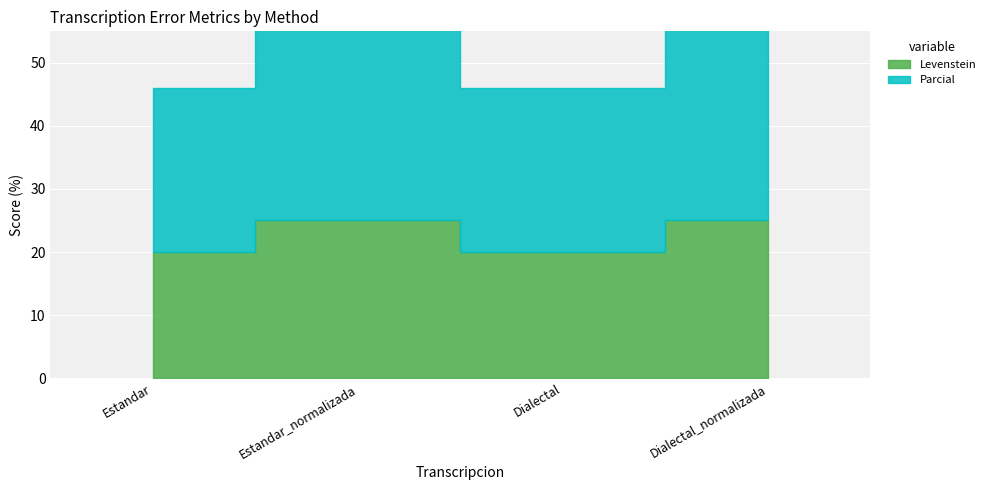

Reading left to right, transcribe all the data shown in this chart.

Levenstein: 20.0	25.0	20.0	25.0
Parcial: 26.1	40.0	26.1	40.0